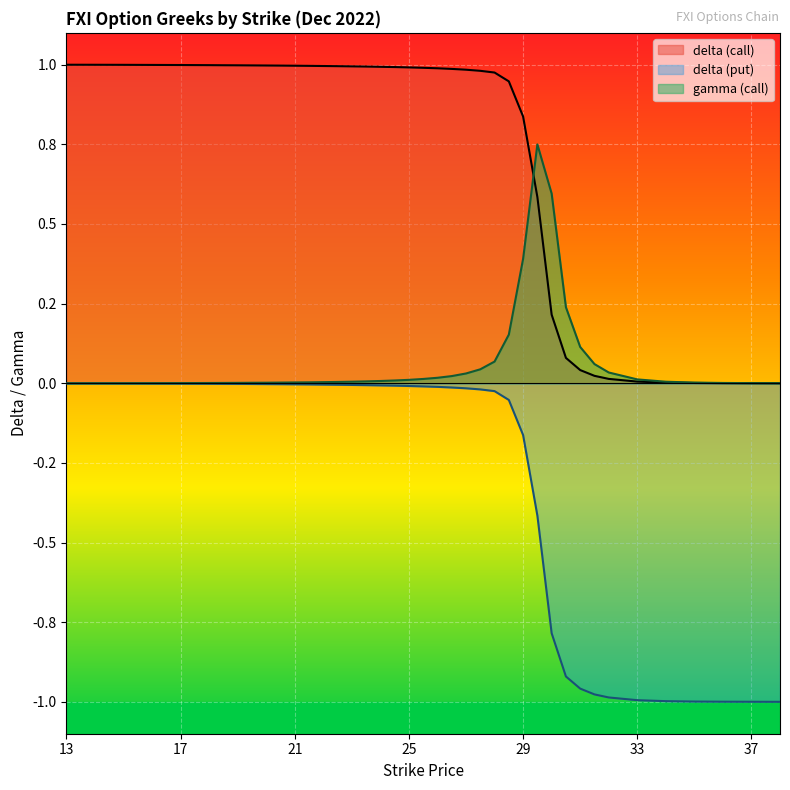

Which category has the highest value across all series?

13